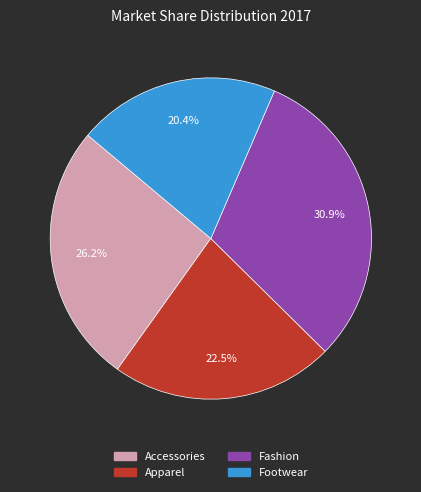

Count the number of slices in the pie.

4